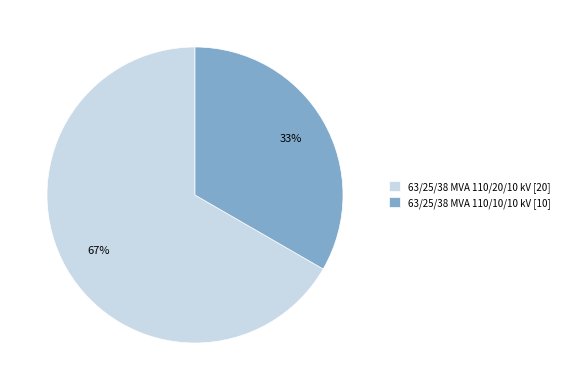

How many segments does this pie chart have?

2